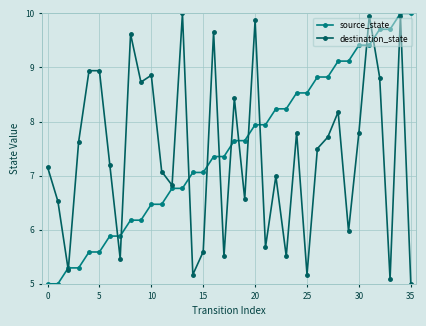

Does the chart display data point markers on the line(s)?

Yes